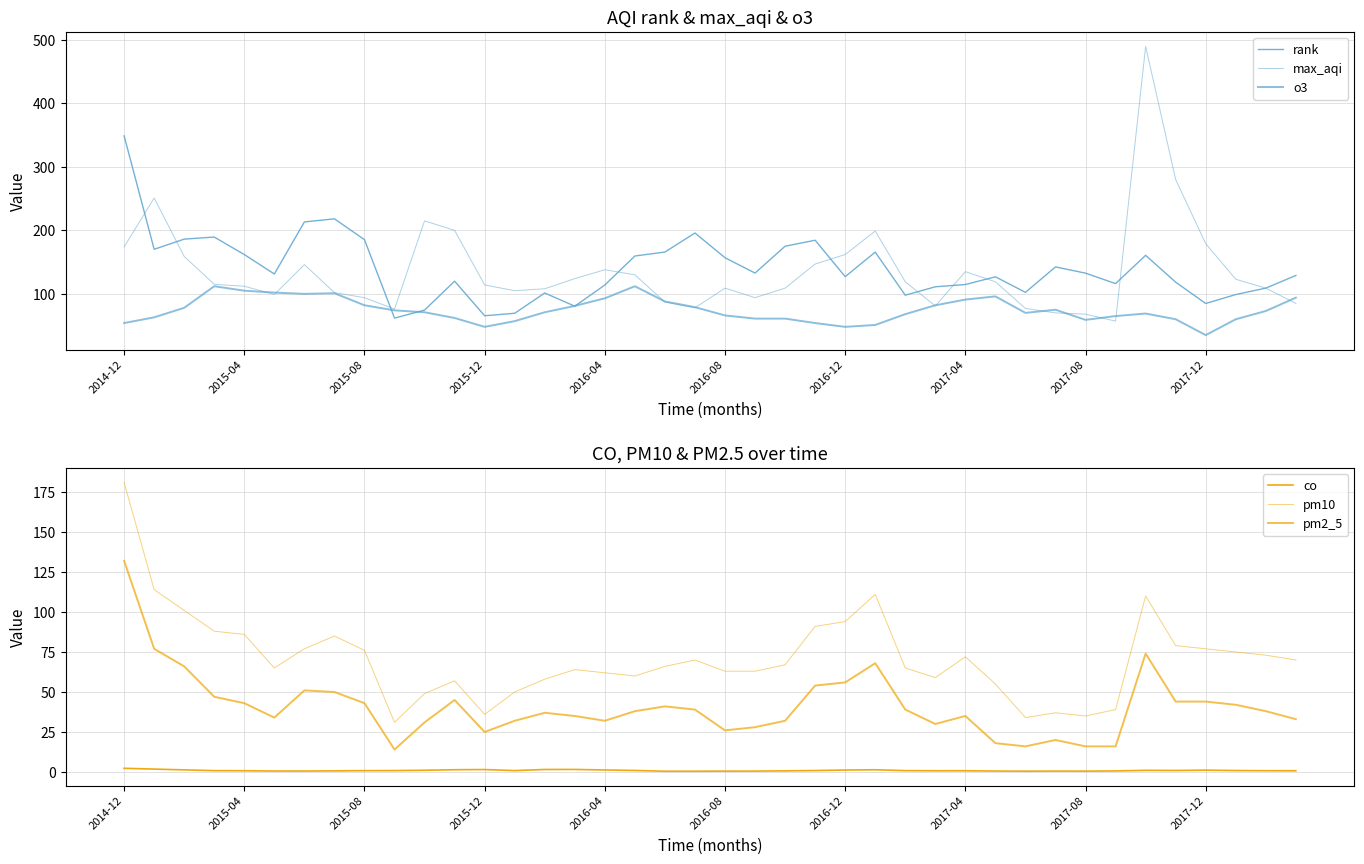

What is the value of the co point at the 31st from the left?

0.5